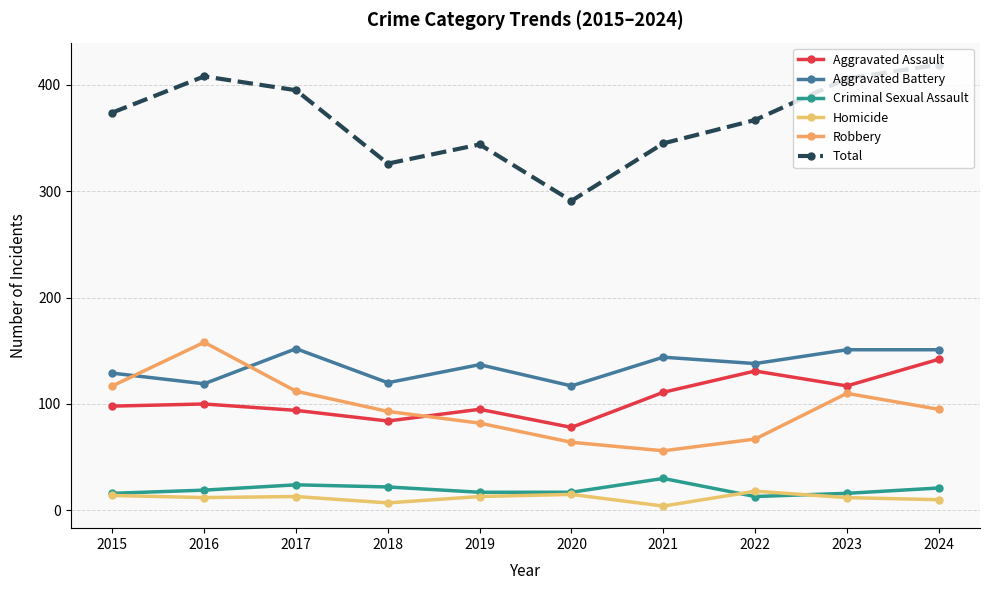

Which series has the largest range (max minus min)?

Total